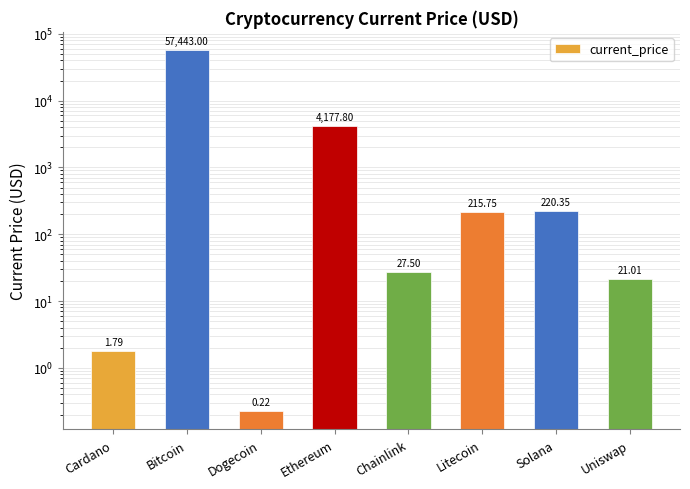

Rank the categories by value from lowest to highest.

Dogecoin, Cardano, Uniswap, Chainlink, Litecoin, Solana, Ethereum, Bitcoin